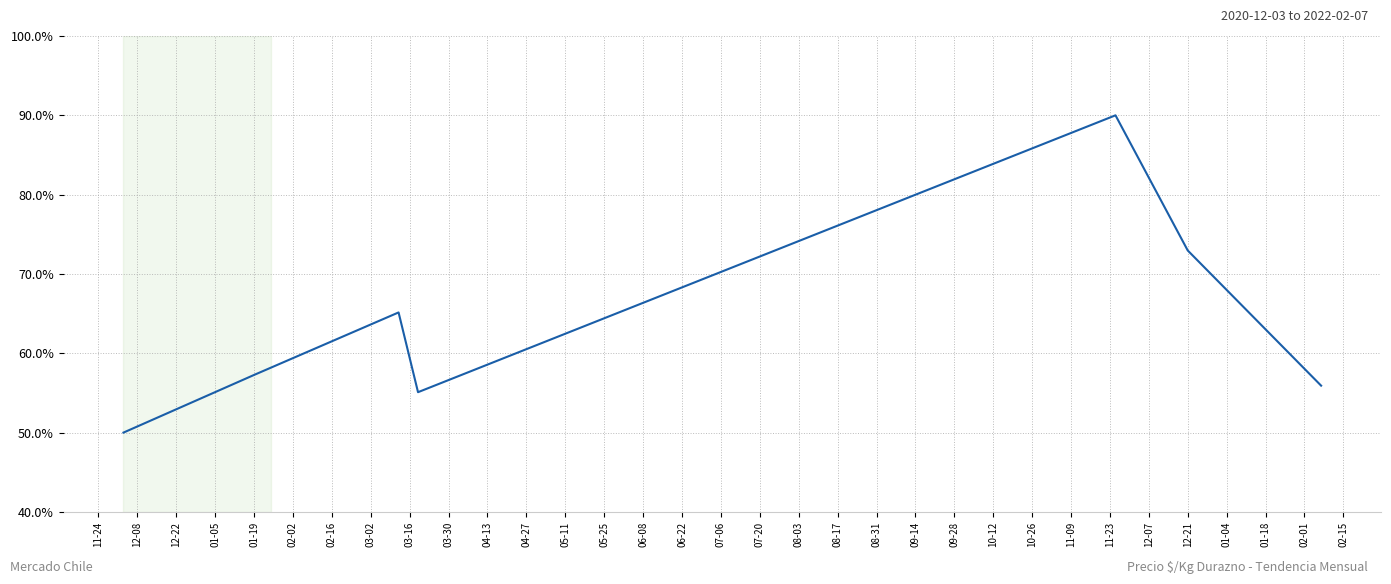

How many values exceed 57?

4